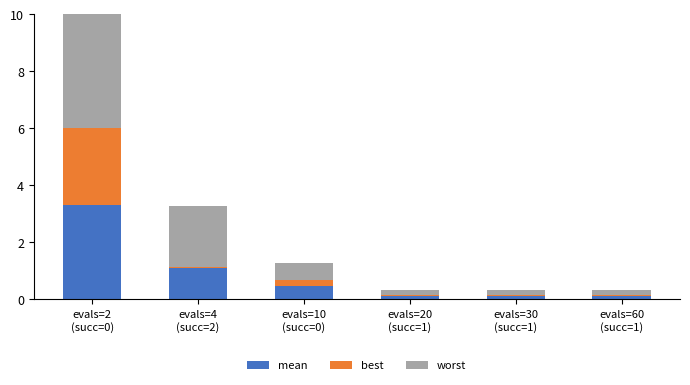

What is the difference between the maximum and minimum values in the best series?

2.7